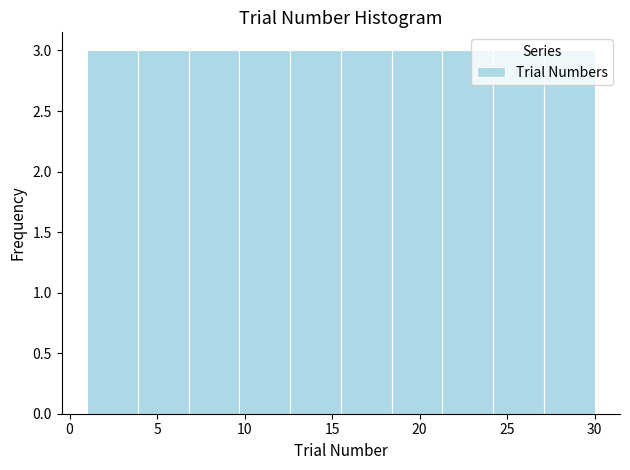

Reading left to right, transcribe this chart: for each bar, give the range it covers on the x-axis and its height. Neither the bar edges nor the heights are printed on the chart, so give them approximately, as read against the axes.

1.0 to 3.9: 3
3.9 to 6.8: 3
6.8 to 9.7: 3
9.7 to 12.6: 3
12.6 to 15.5: 3
15.5 to 18.4: 3
18.4 to 21.3: 3
21.3 to 24.2: 3
24.2 to 27.1: 3
27.1 to 30.0: 3